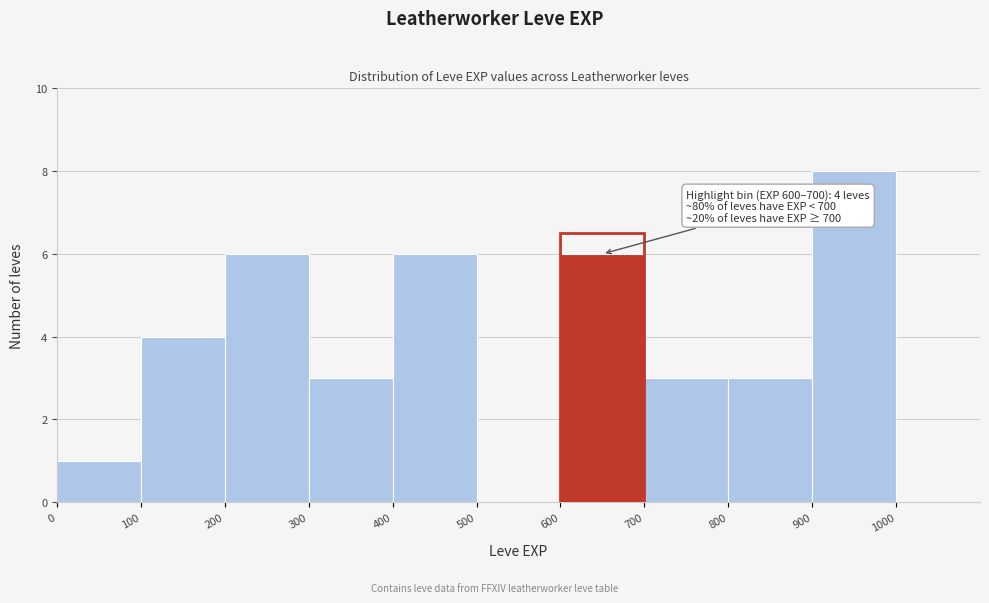

Over which range of the x-axis is the bar tallest?

900 to 1000